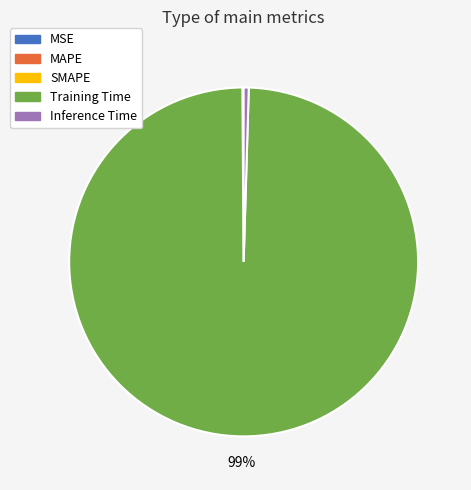

To the nearest percent, what is the average slice percentage?

20%